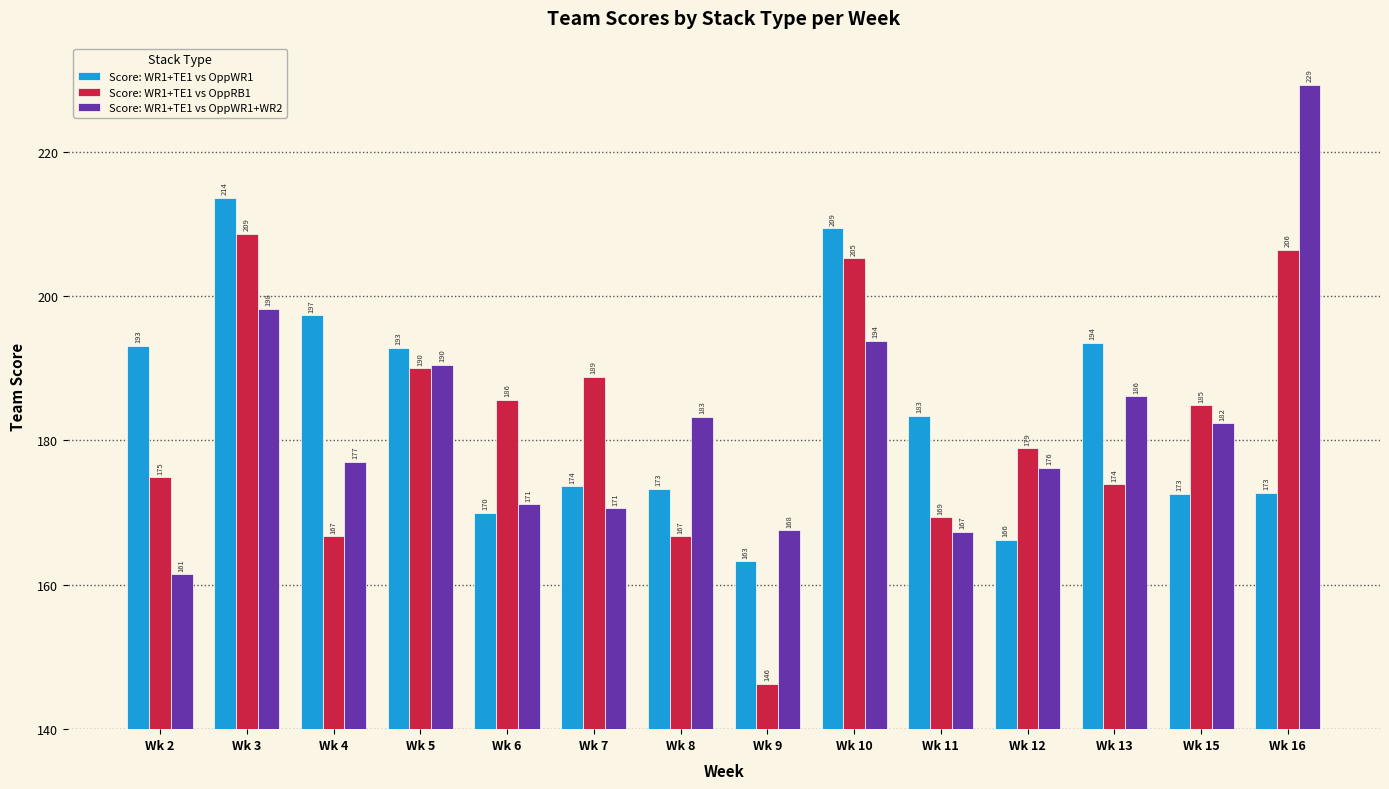

List the series in order of their peak value, highest first.

Score: WR1+TE1 vs OppWR1+WR2, Score: WR1+TE1 vs OppWR1, Score: WR1+TE1 vs OppRB1